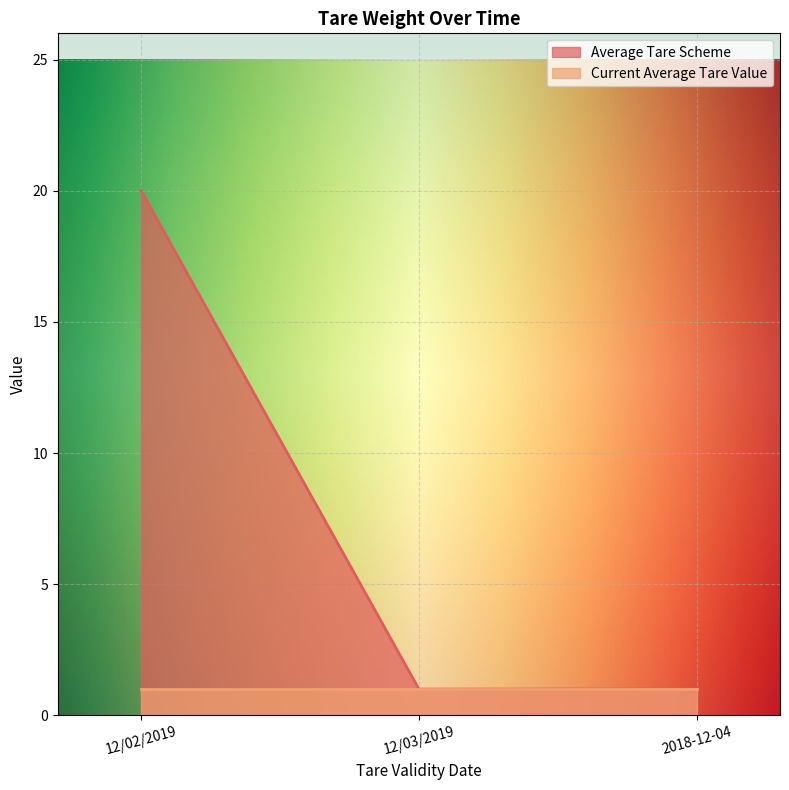

What is the label of the 1st point from the right?

2018-12-04